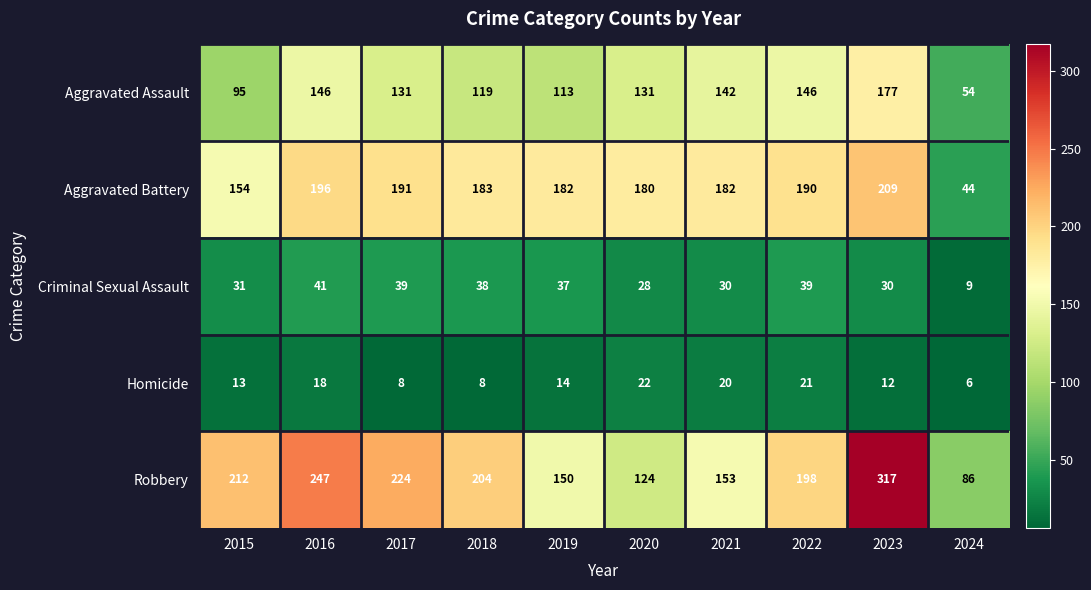

Which series has the largest total across all categories?

Robbery